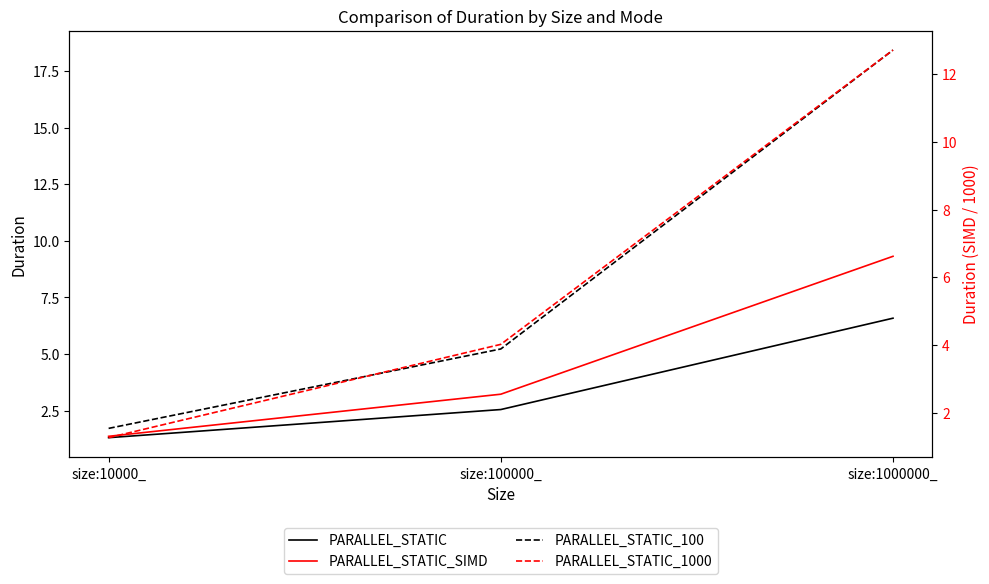

Which label corresponds to the smallest value in the chart?

size:10000_